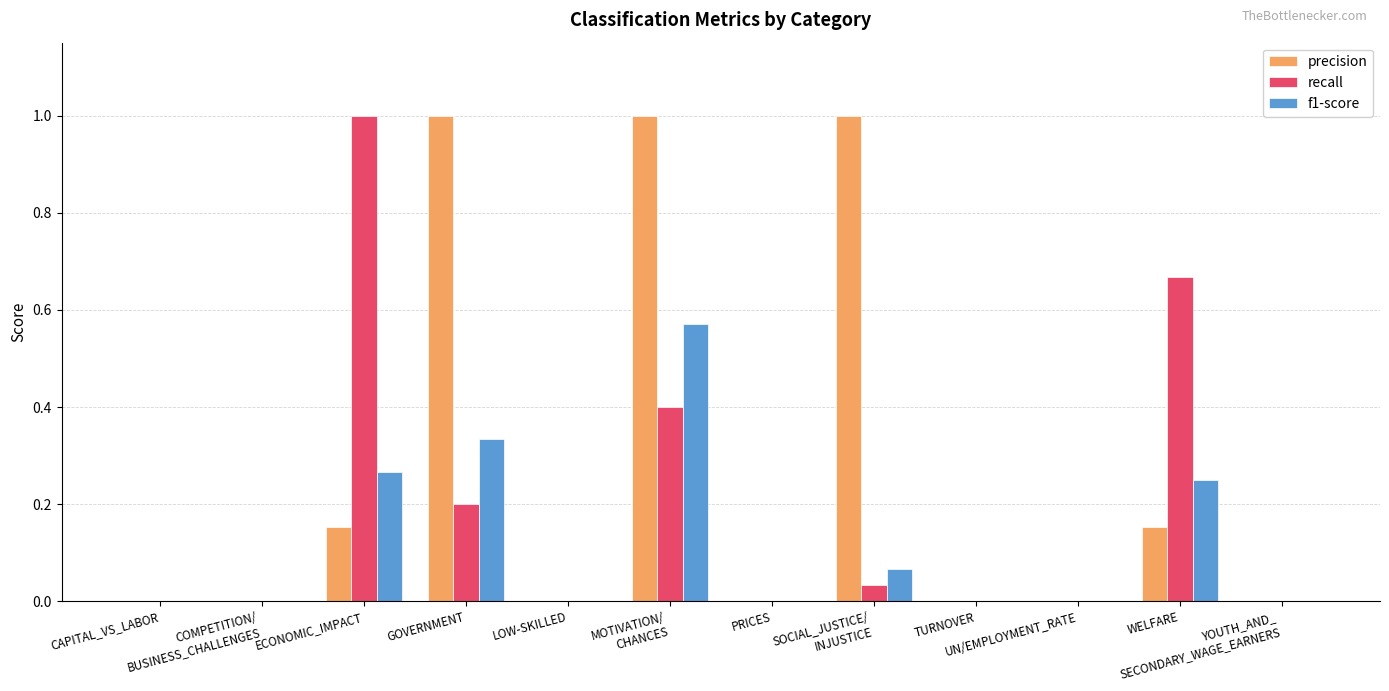

Which series has the largest total across all categories?

precision